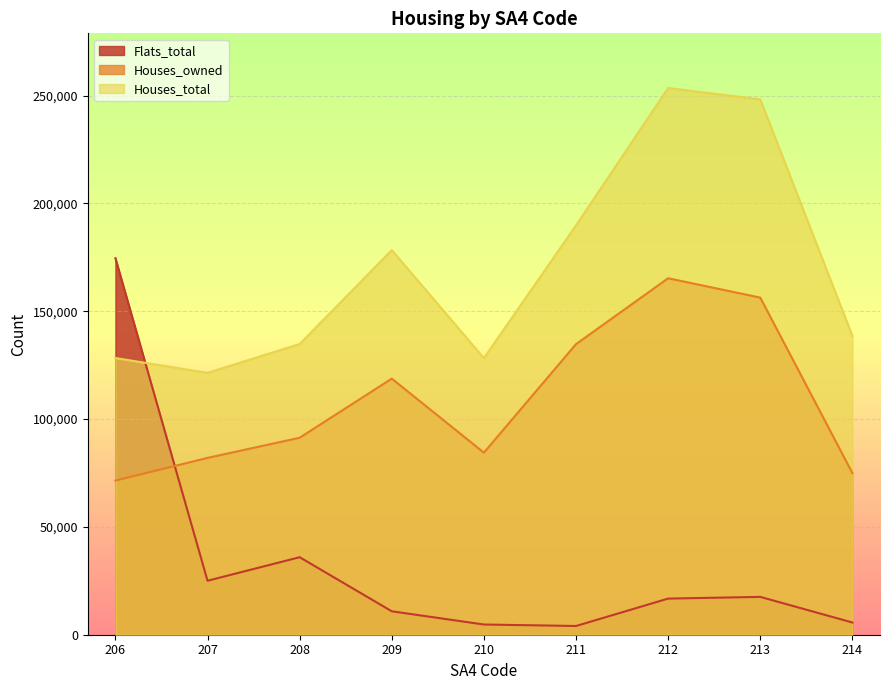

What are all the series names shown in the legend?

Flats_total, Houses_owned, Houses_total